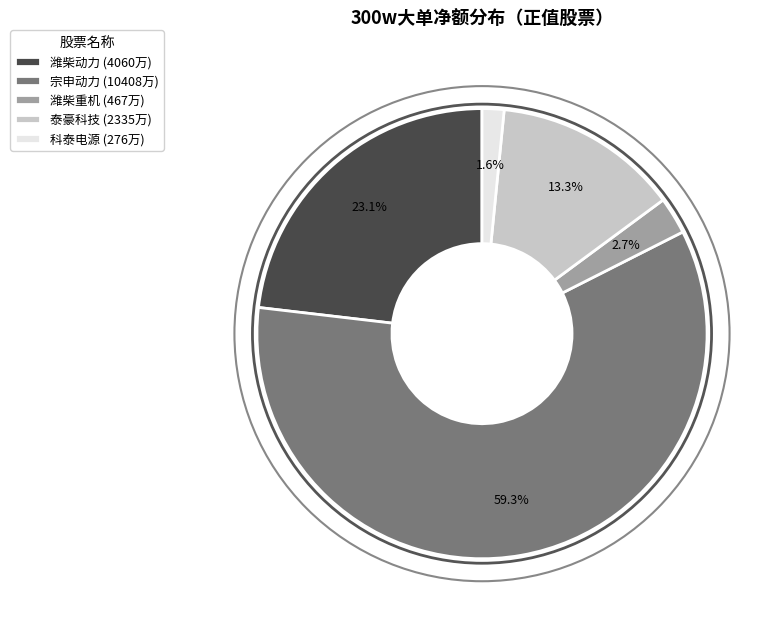

What is the smallest slice in the pie chart?

科泰电源